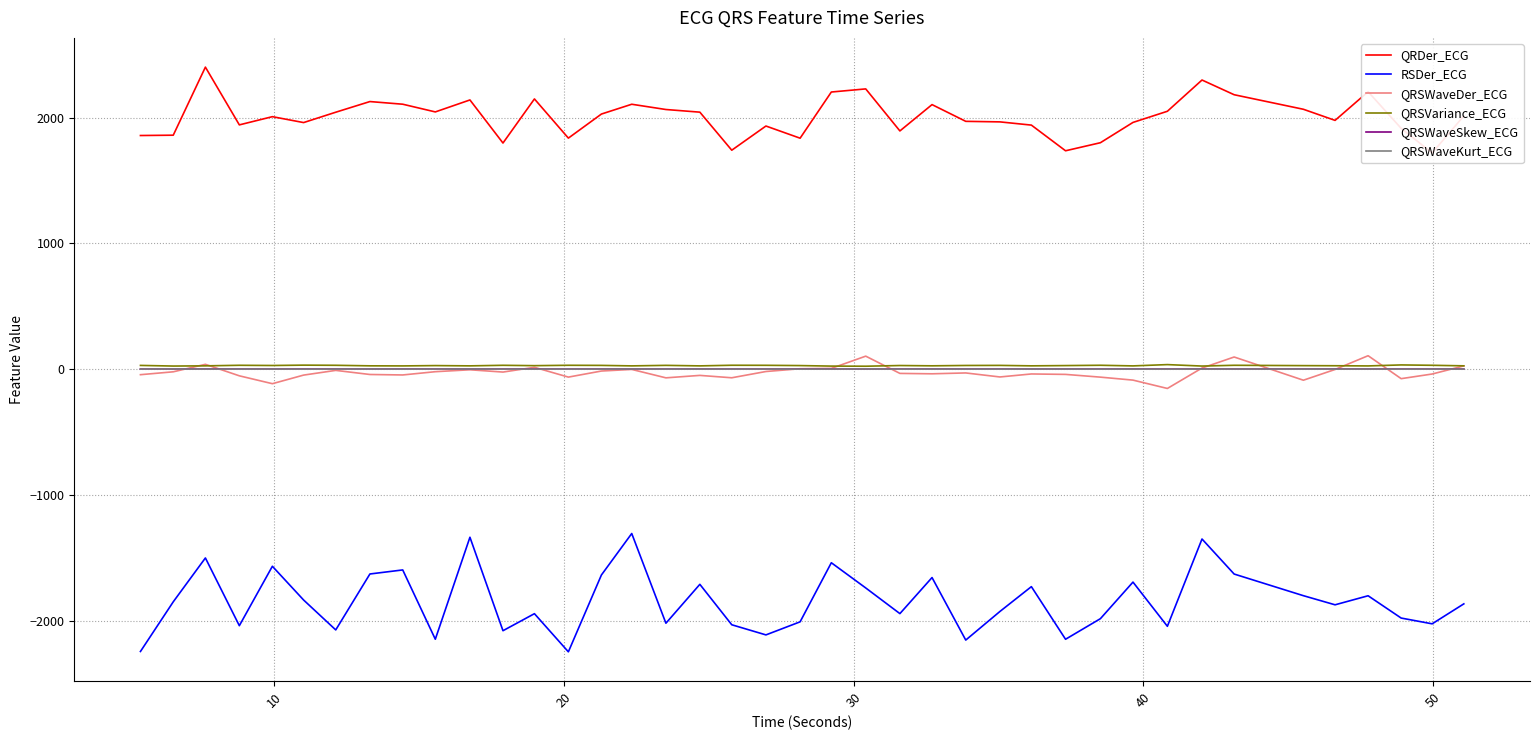

How many data points in QRDer_ECG are above 2014?

20